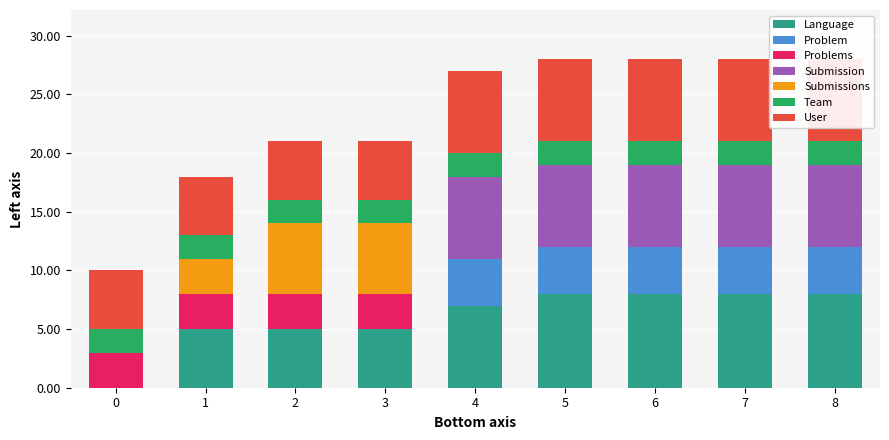

Count the number of data series in this chart.

6